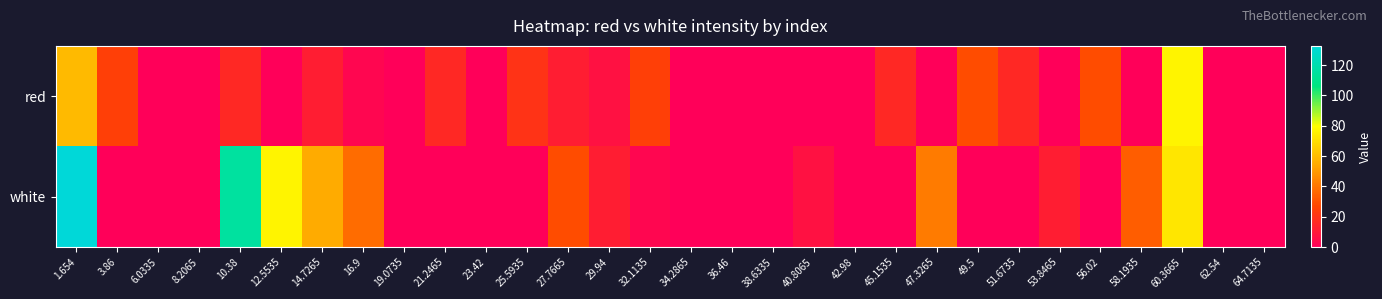

At how many categories does at least one series exceed 57?

4